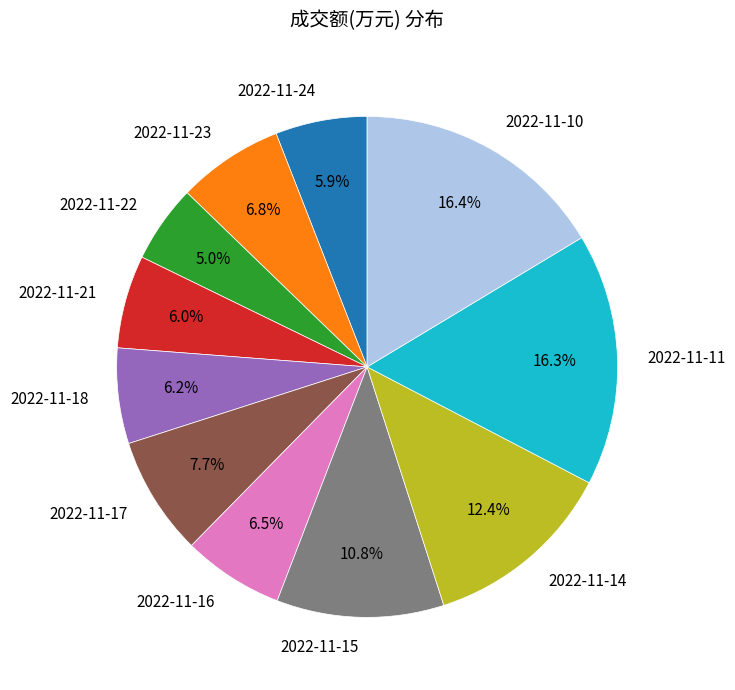

Which has a higher value, 2022-11-22 or 2022-11-11?

2022-11-11